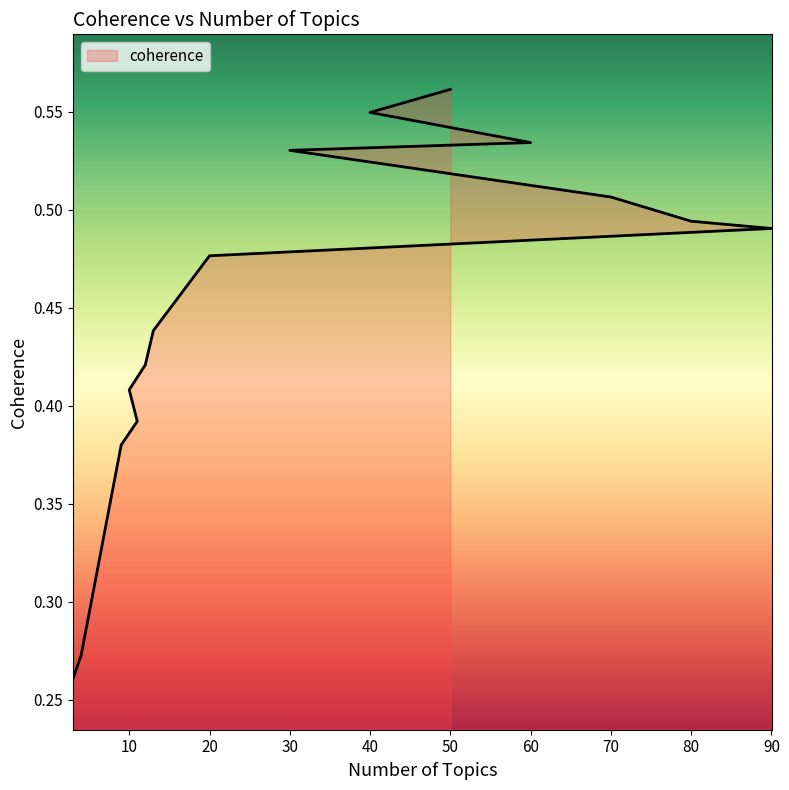

True or false: there are more than 0 points higher than both neighbors.

False